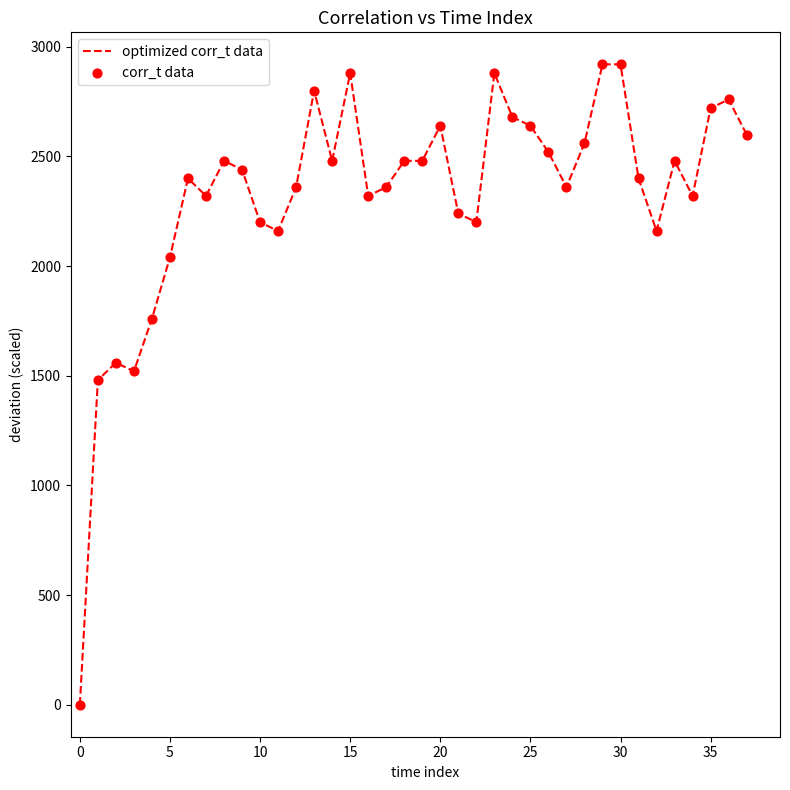

What is the maximum value shown in the chart?

2920.0